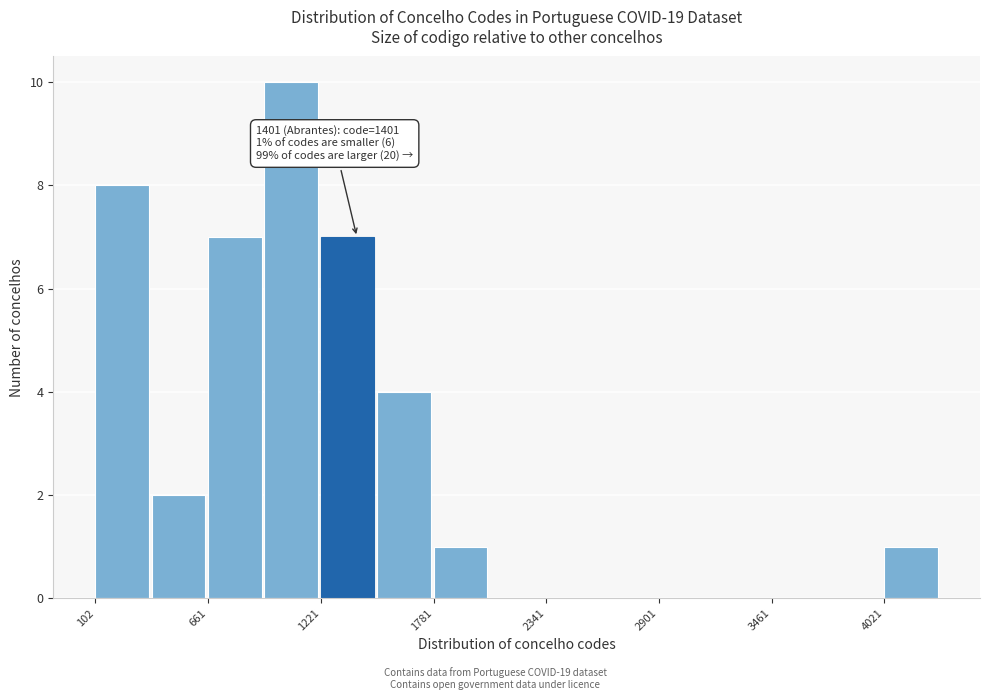

Read against the x-axis, roughly where is the centre of the tallest bar?

1100